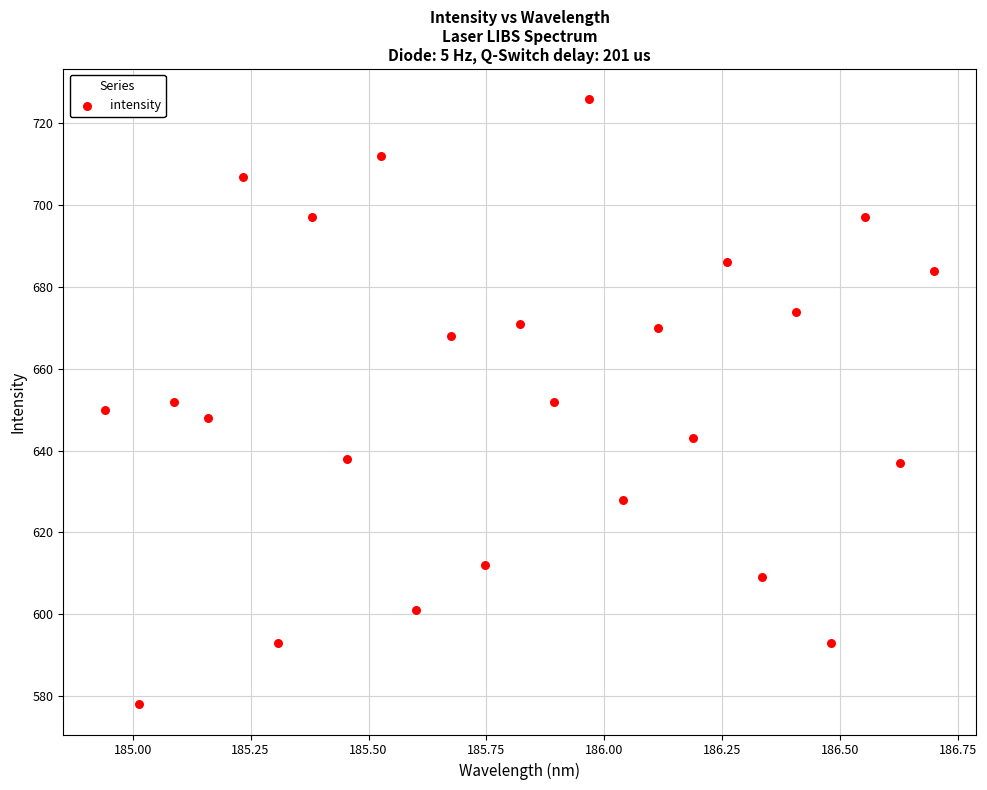

What is the range of Y values (max minus min)?

148